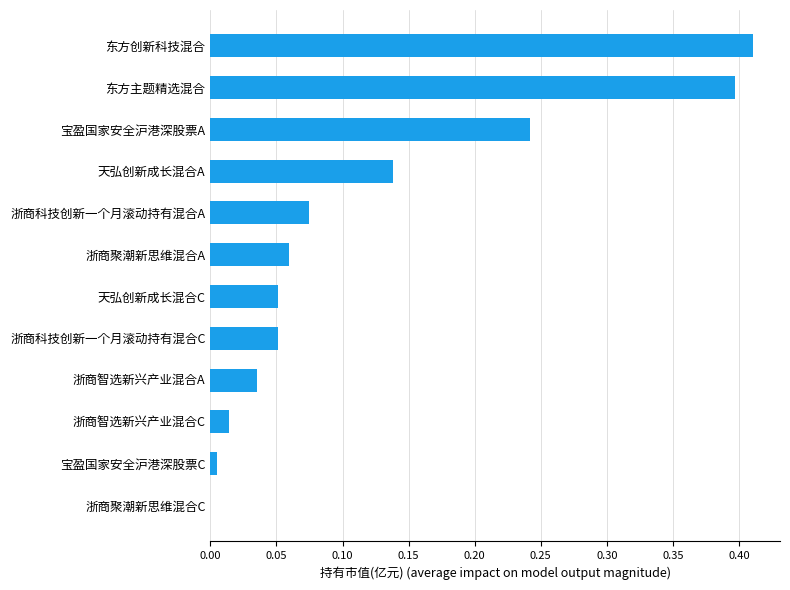

Is it true that the value at 浙商智选新兴产业混合C is 0.0?

True